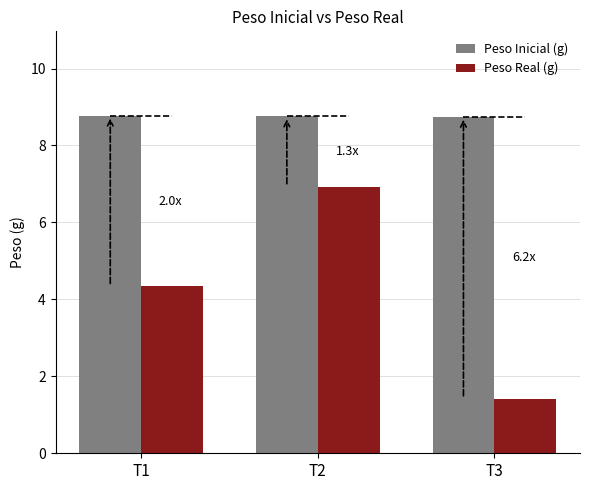

Which series has the largest total across all categories?

Peso Inicial (g)